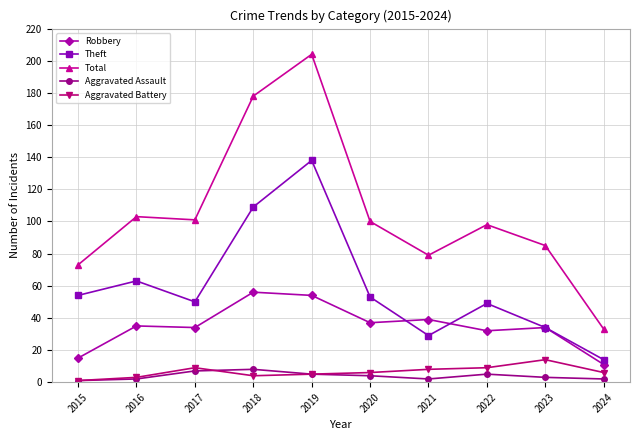

True or false: Robbery has more than 2 interior local peaks.

True